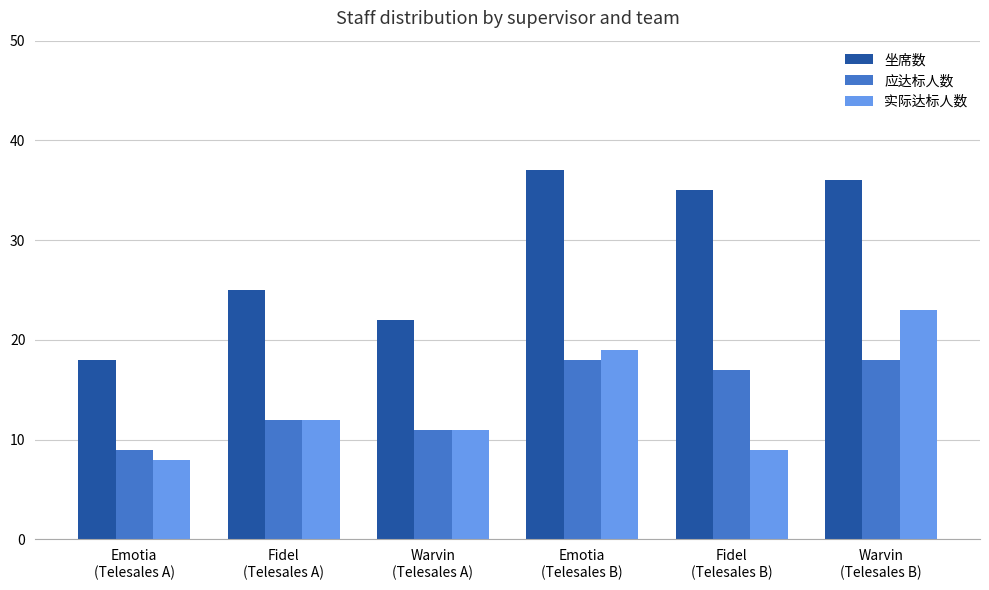

What is the minimum value for 实际达标人数?

8